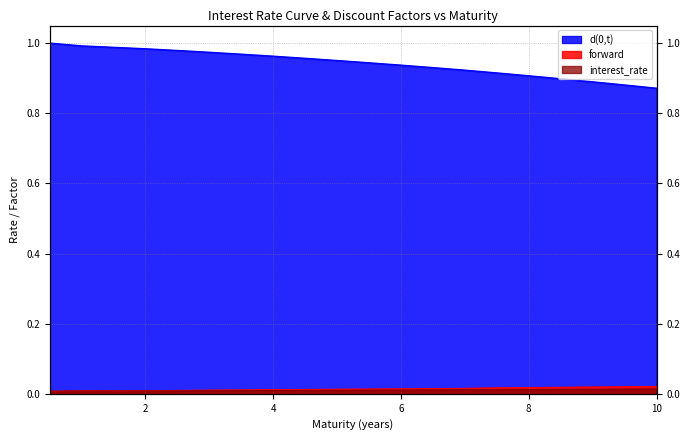

True or false: forward has a value of 0.0 at 6.5.

True